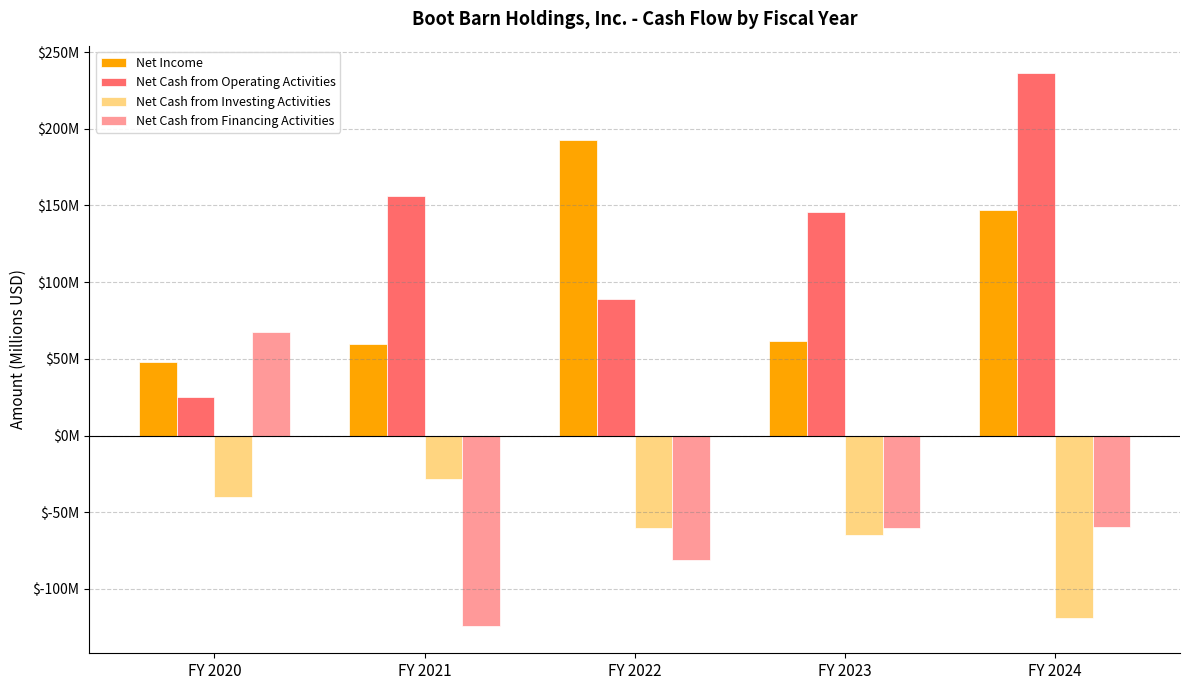

The value of Net Income at FY 2024 is 49.2. True or false?

False